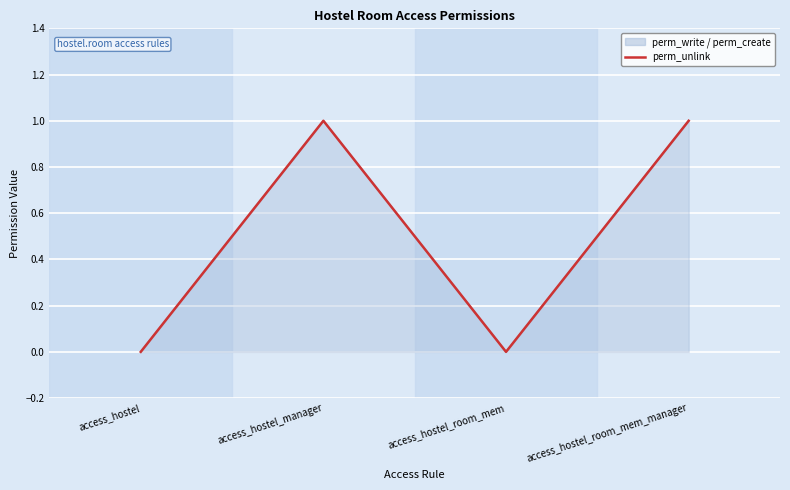

In perm_write, how many points are lower than both neighbors (excluding endpoints)?

1